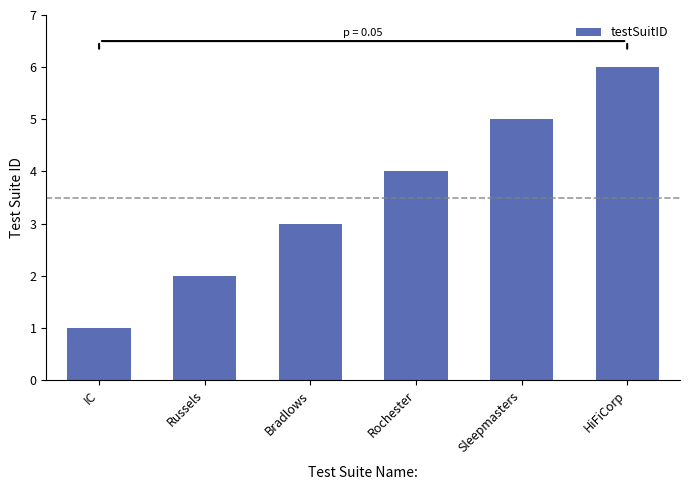

Reading right to left, transcribe all the data shown in this chart.

HiFiCorp=6	Sleepmasters=5	Rochester=4	Bradlows=3	Russels=2	IC=1